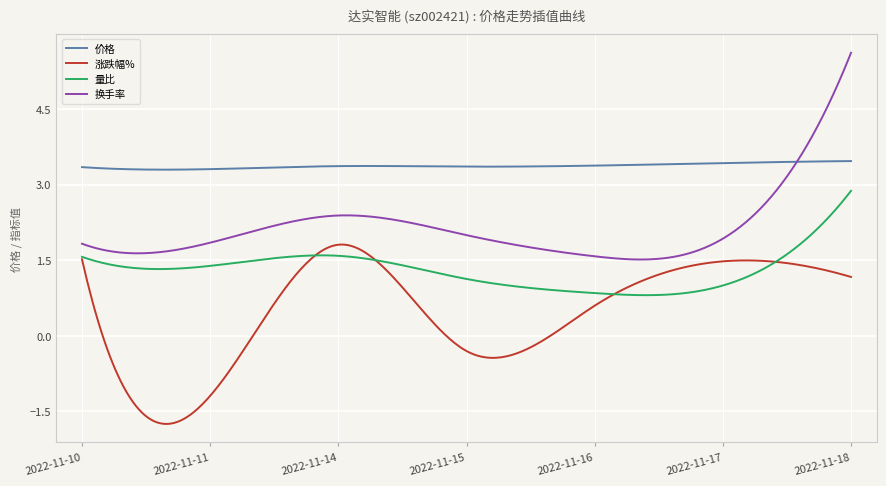

Which series has the largest total across all categories?

价格